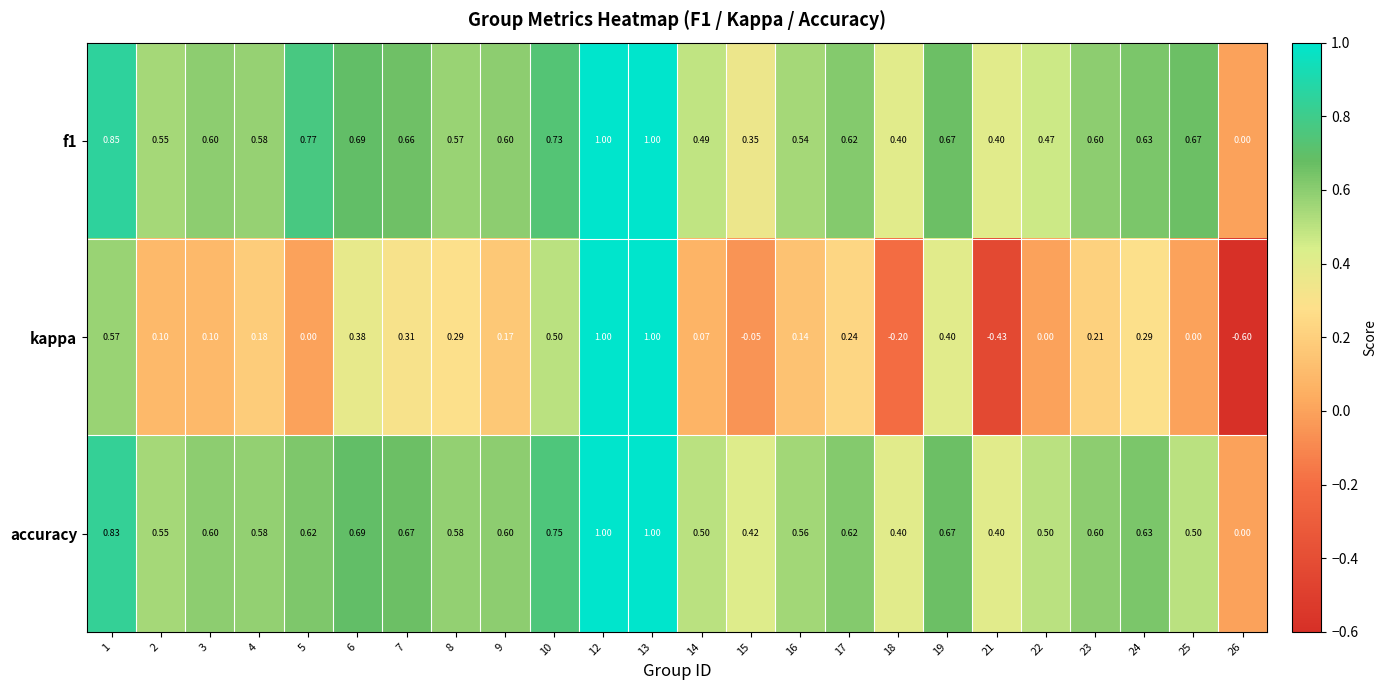

Is the value of kappa at 3 greater than the value of f1 at 21?

No